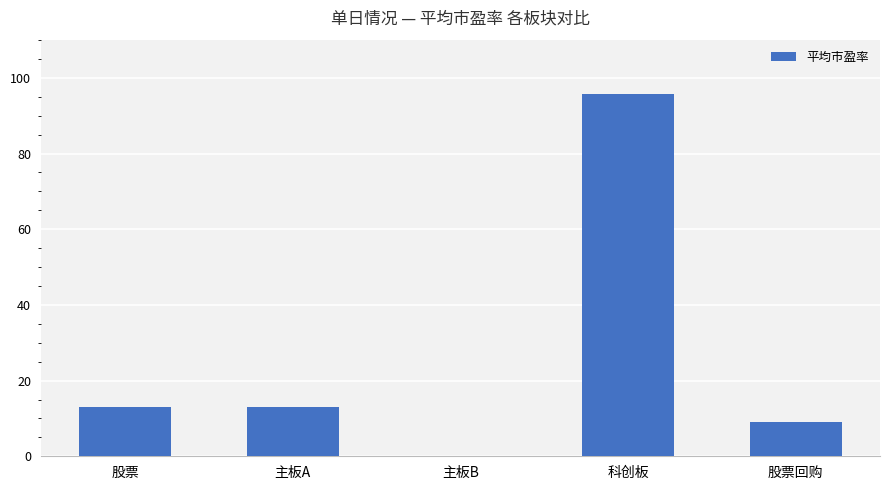

Are the bars grouped side by side (vs. stacked)?

No